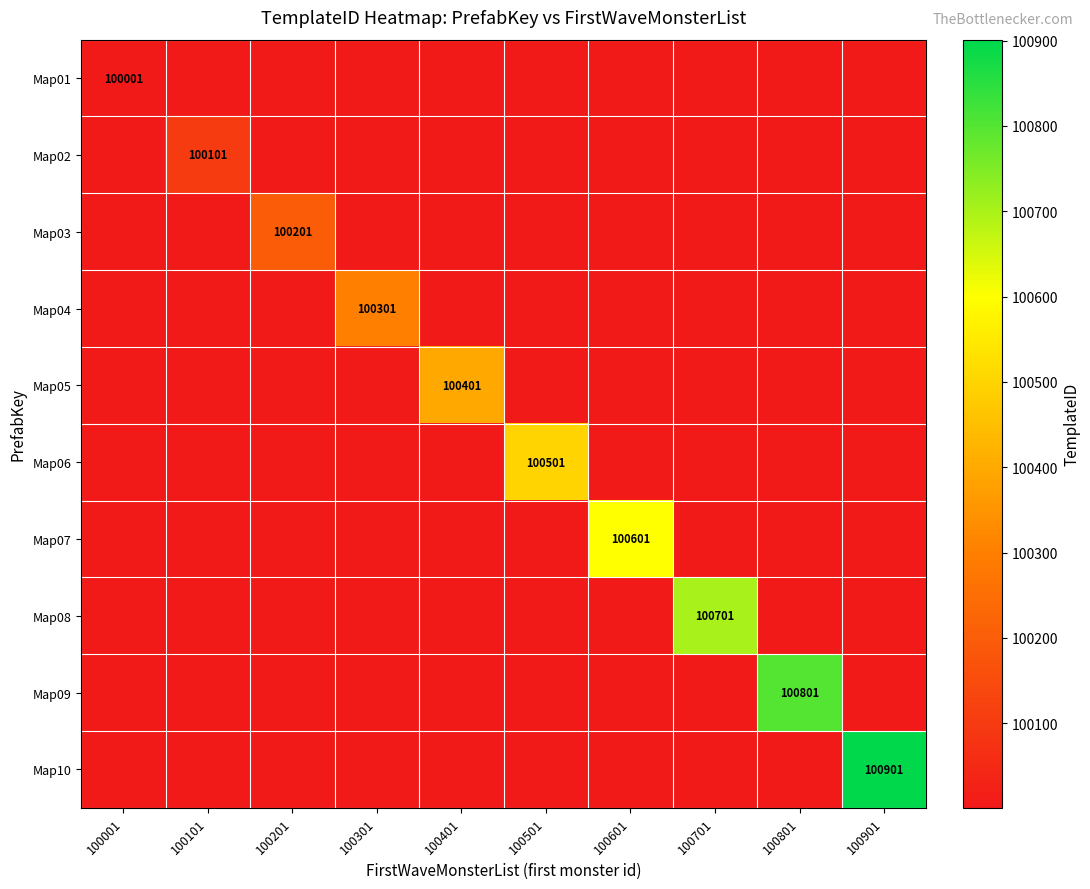

The Map01 series shows 55247 at 100001. True or false?

False